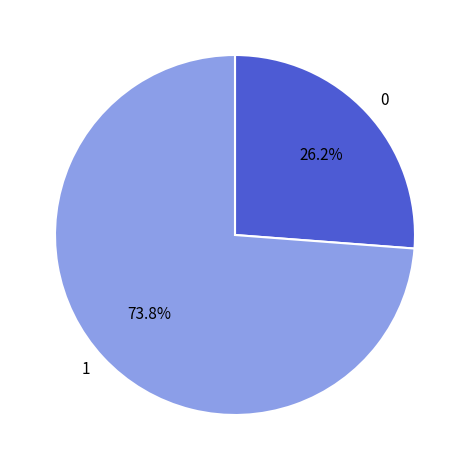

Does any single category account for the majority?

Yes